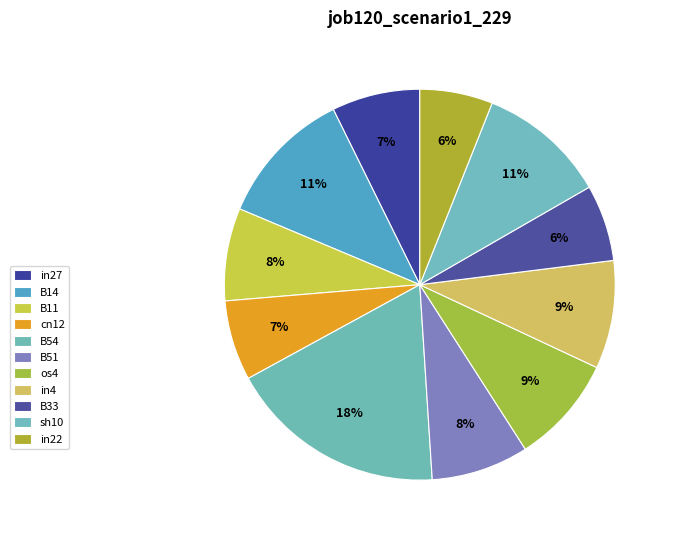

To the nearest percent, what percentage of the pie is B11?

8%